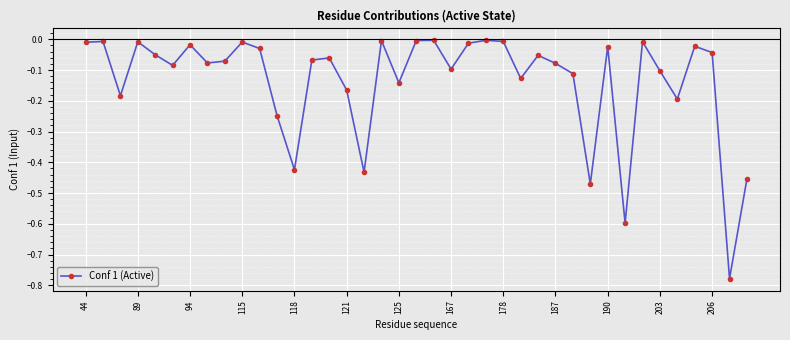

True or false: there are more than 1 points higher than both neighbors.

True